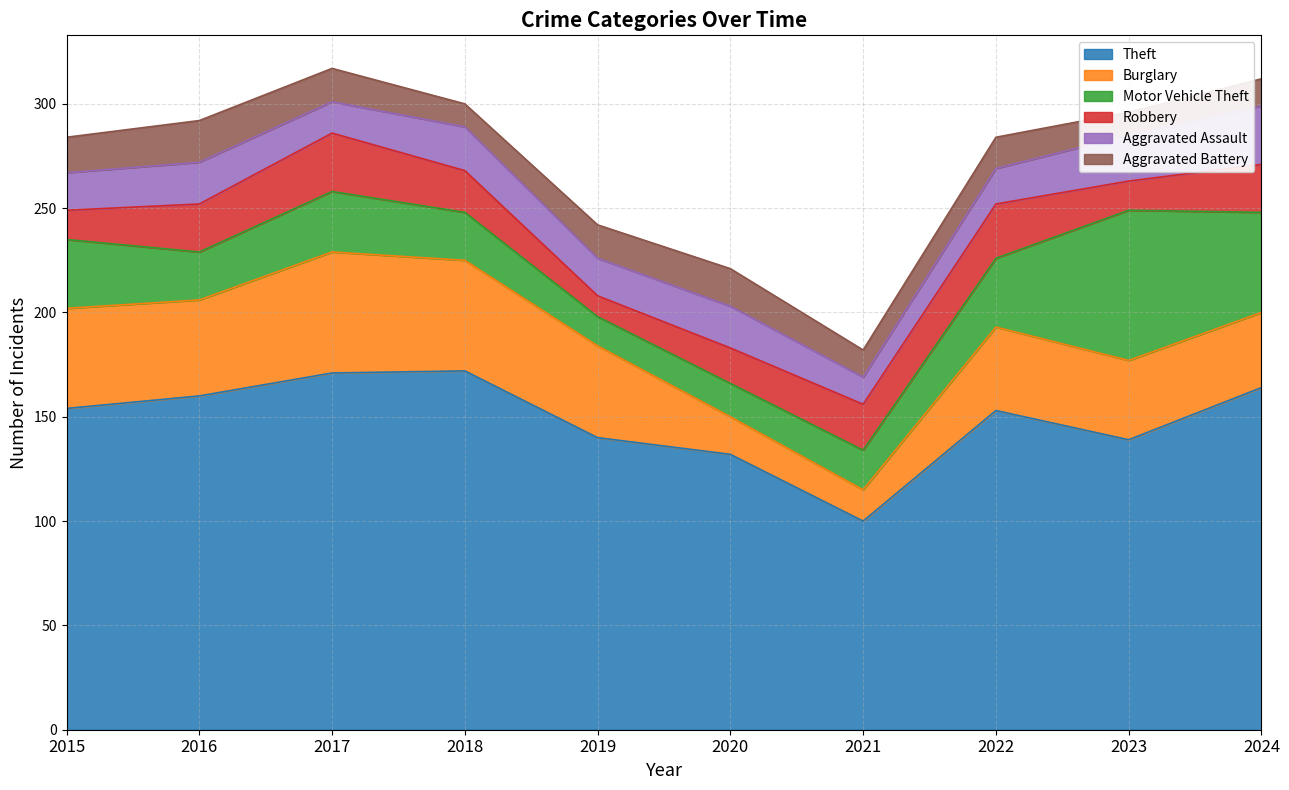

How many distinct data groups are displayed?

6